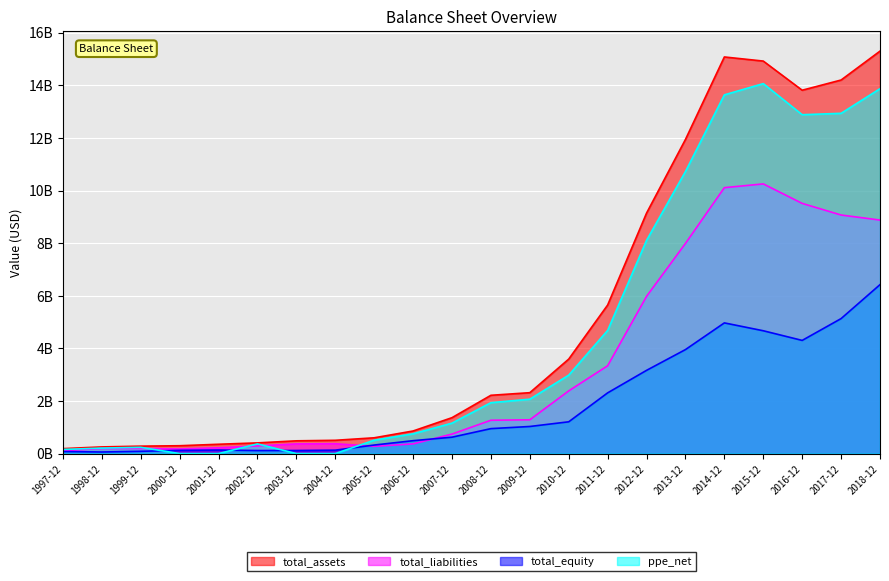

At which label is total_liabilities closest to 5180515000?

2012-12